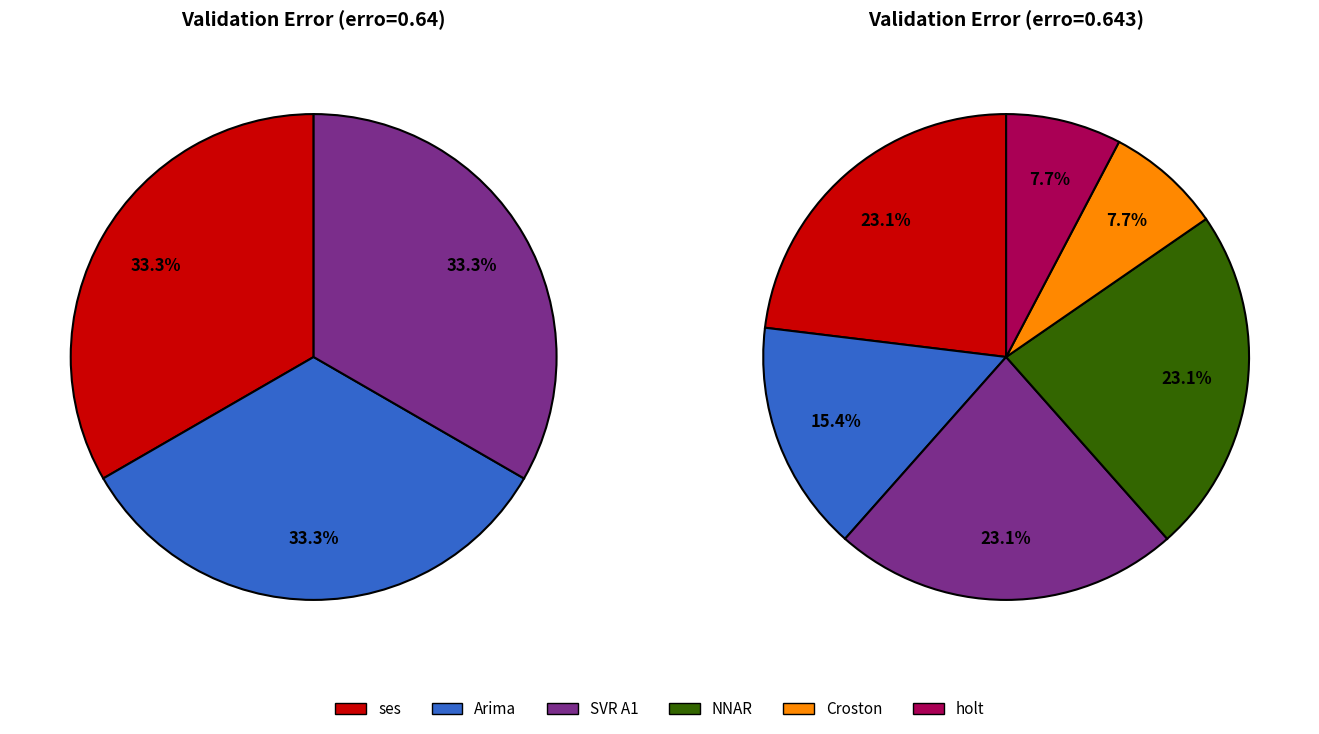

Which category has the biggest portion of the pie?

NNAR